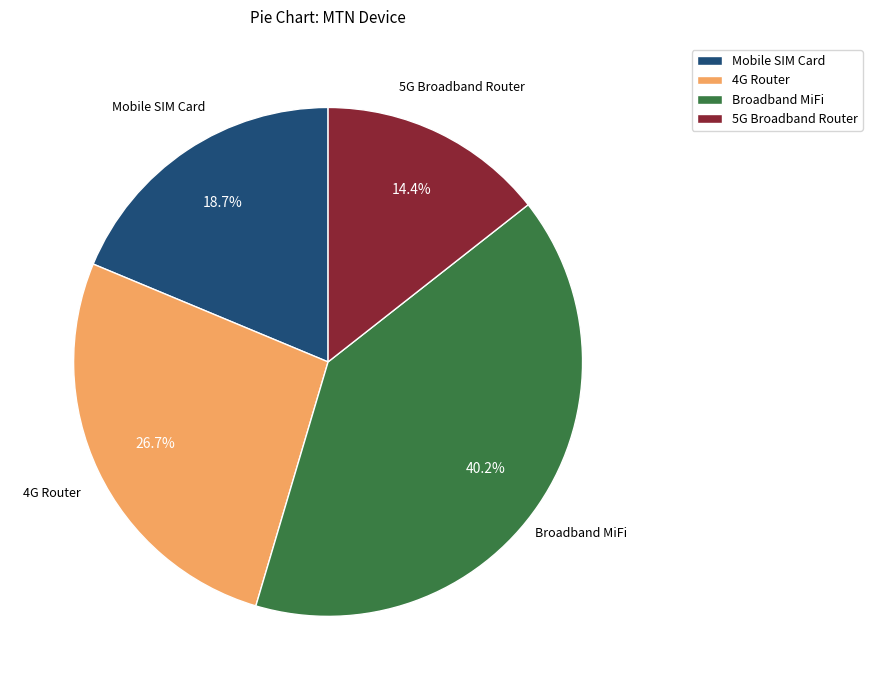

What percentage is the 4G Router slice, to the nearest percent?

27%